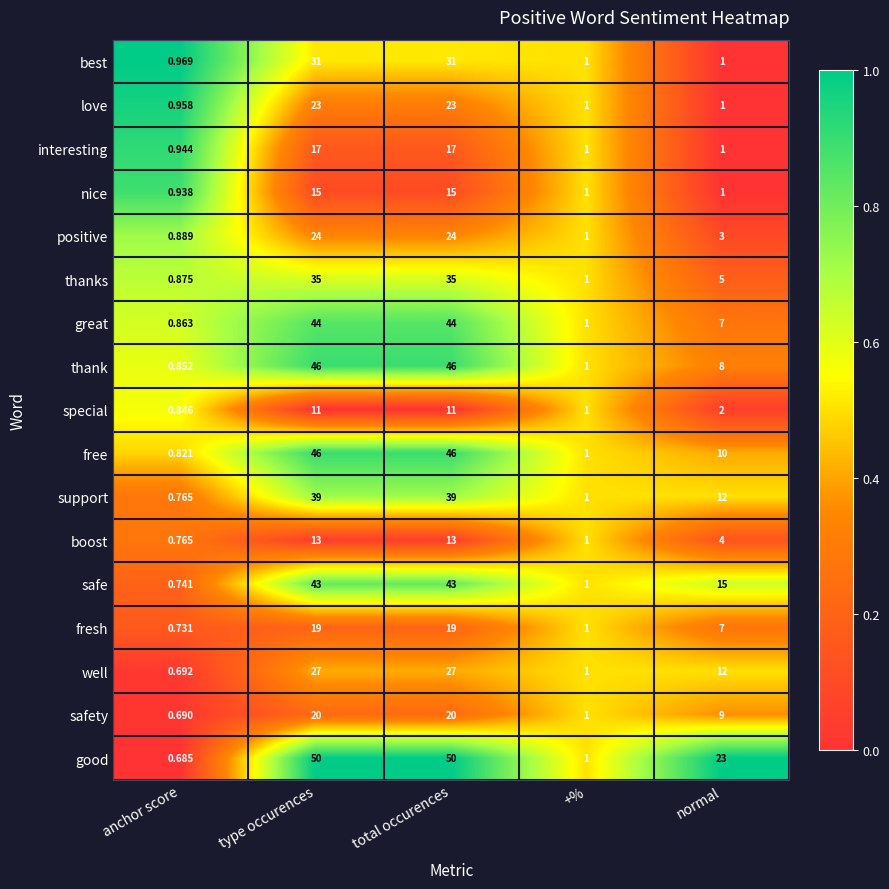

Which series has the largest total across all categories?

good